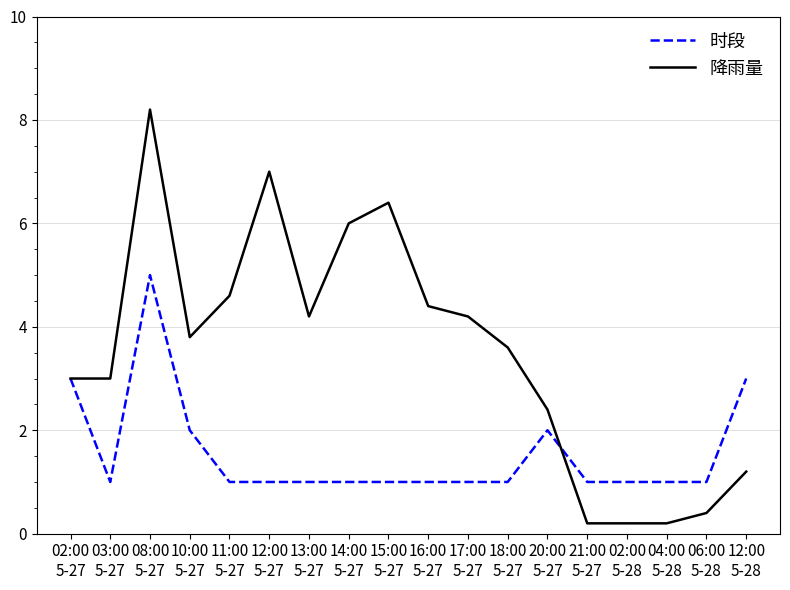

True or false: 降雨量 has a value of 1.6 at 12:00
5-28.

False